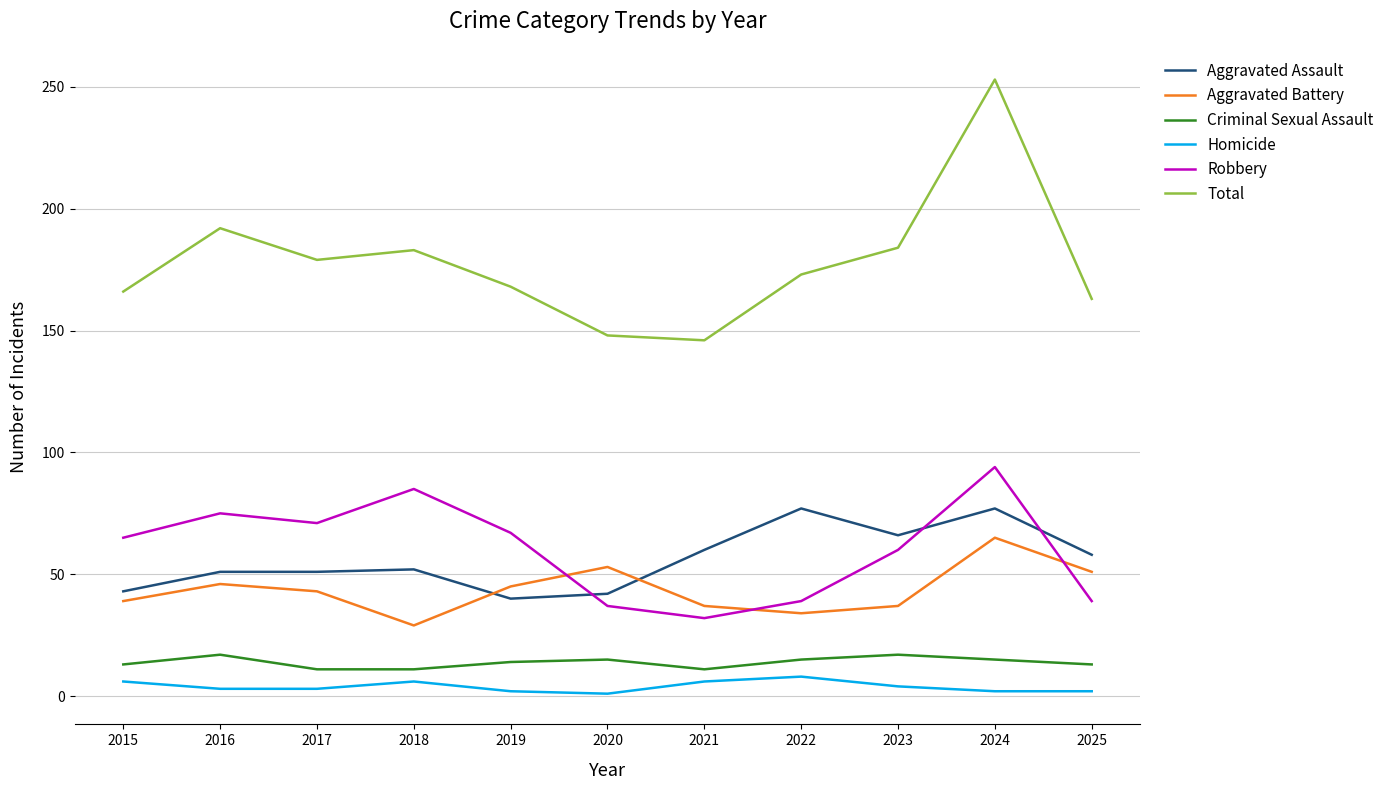

What is the minimum value for Aggravated Battery?

29